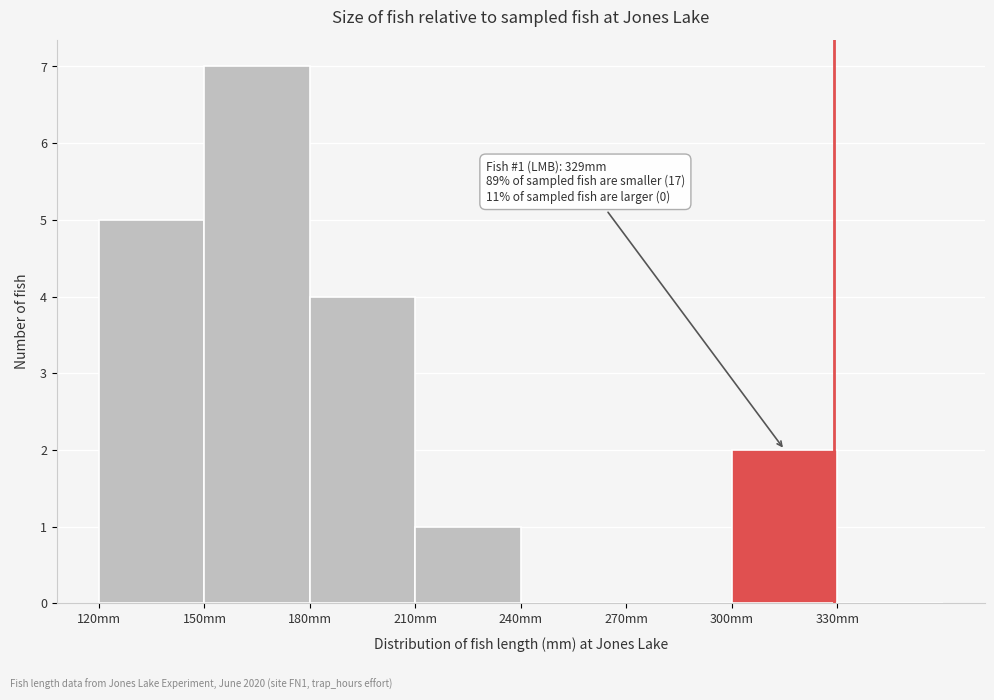

Which range on the x-axis has the tallest bar?

150 to 180